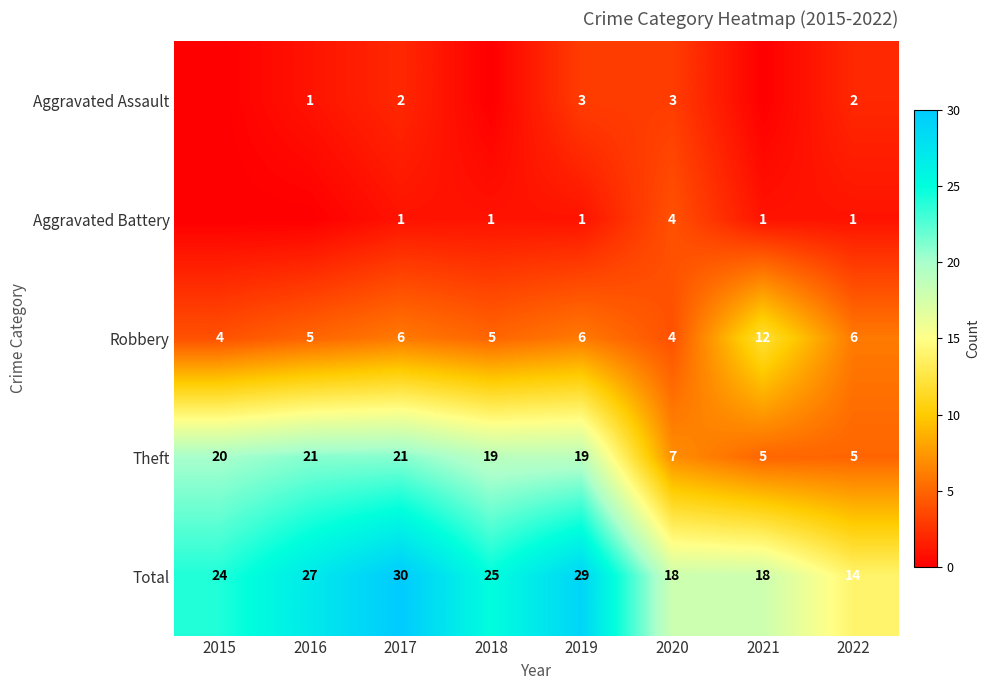

True or false: Aggravated Assault has a value of 2 at 2017.

True